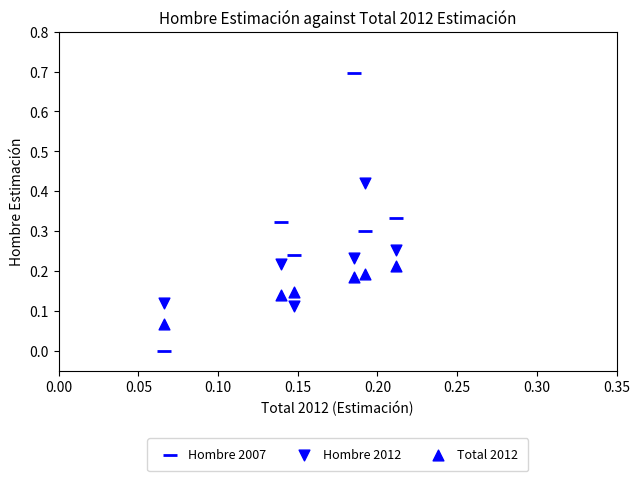

How many points are shown in the scatter plot?

18